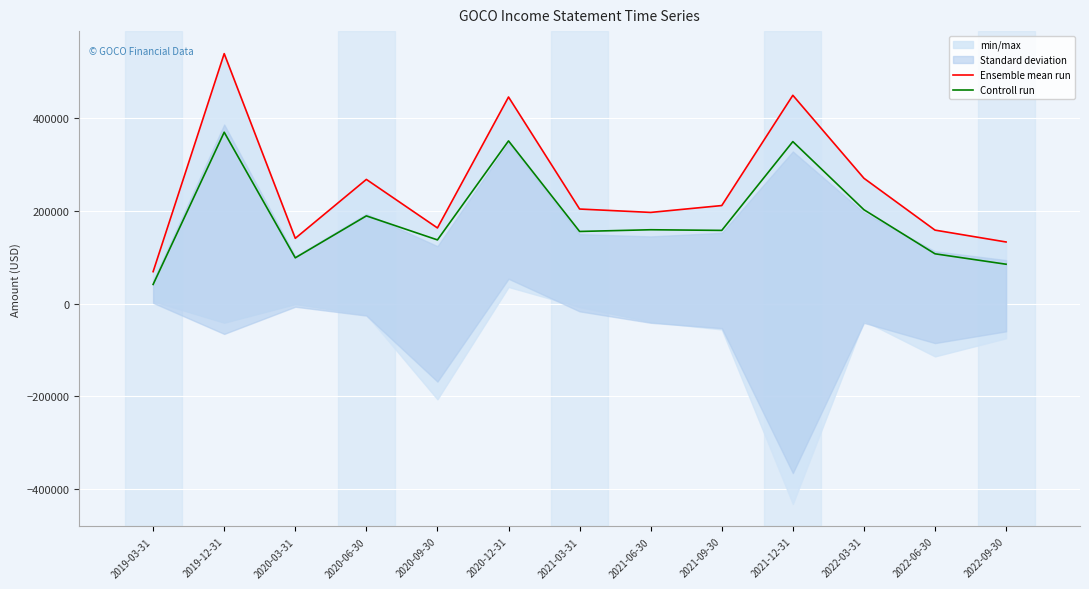

Reading left to right, extract all data points from this chart.

Ensemble mean run: 2019-03-31=69100	2019-12-31=539500	2020-03-31=141000	2020-06-30=268100	2020-09-30=163400	2020-12-31=445900	2021-03-31=204200	2021-06-30=196900	2021-09-30=211700	2021-12-31=449600	2022-03-31=270600	2022-06-30=158700	2022-09-30=133100
Controll run: 2019-03-31=41500	2019-12-31=369900	2020-03-31=98900	2020-06-30=189400	2020-09-30=137600	2020-12-31=351200	2021-03-31=155800	2021-06-30=159500	2021-09-30=158100	2021-12-31=349700	2022-03-31=202700	2022-06-30=107600	2022-09-30=85100